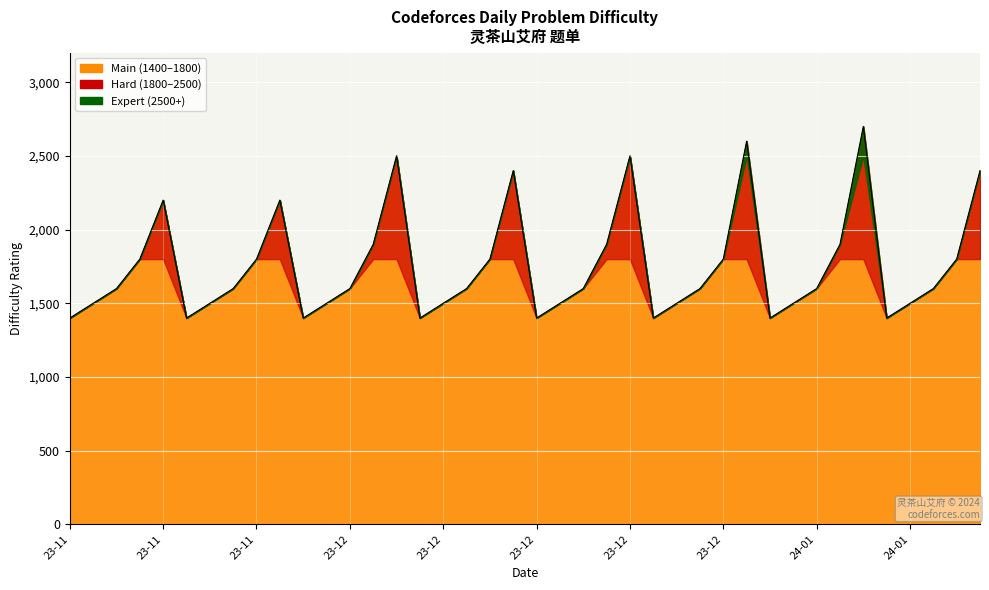

Which label corresponds to the largest value in the chart?

2024-01-05